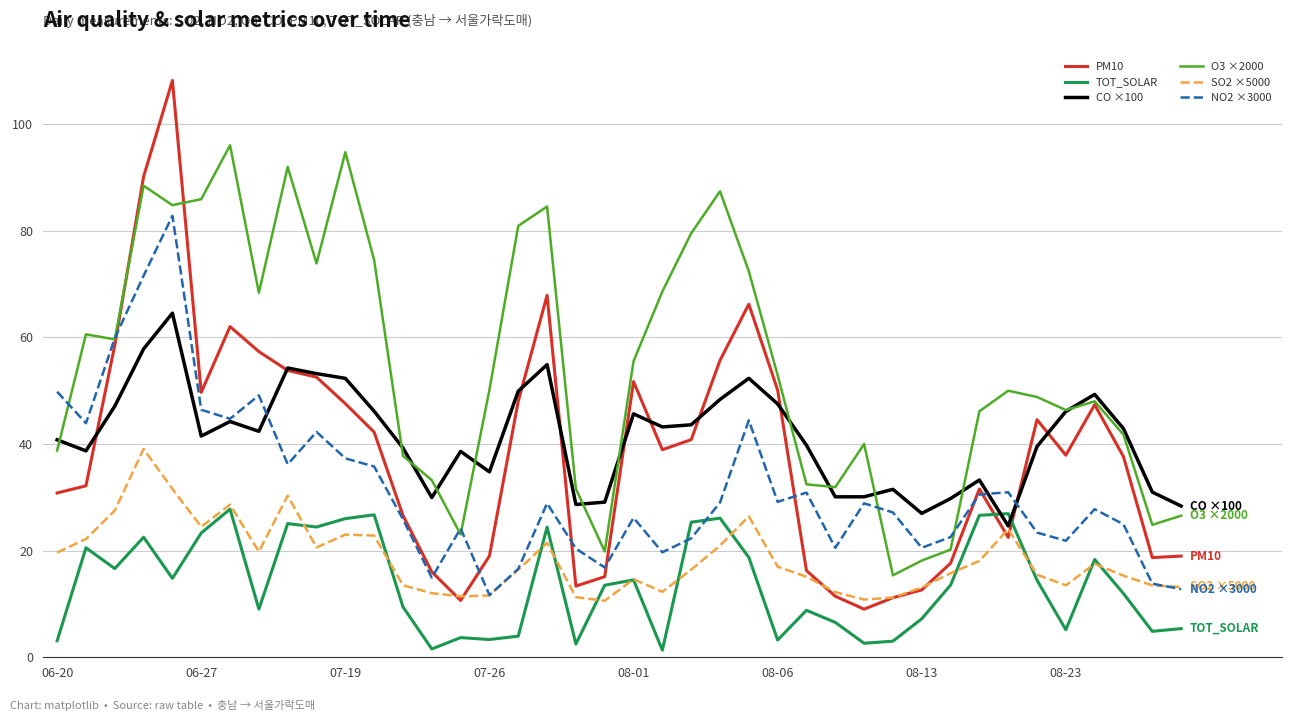

True or false: O3 ×2000 and SO2 ×5000 cross at least once.

False